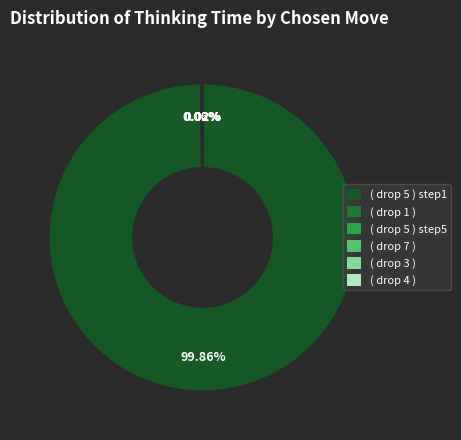

What is the largest slice in the pie chart?

drop 5